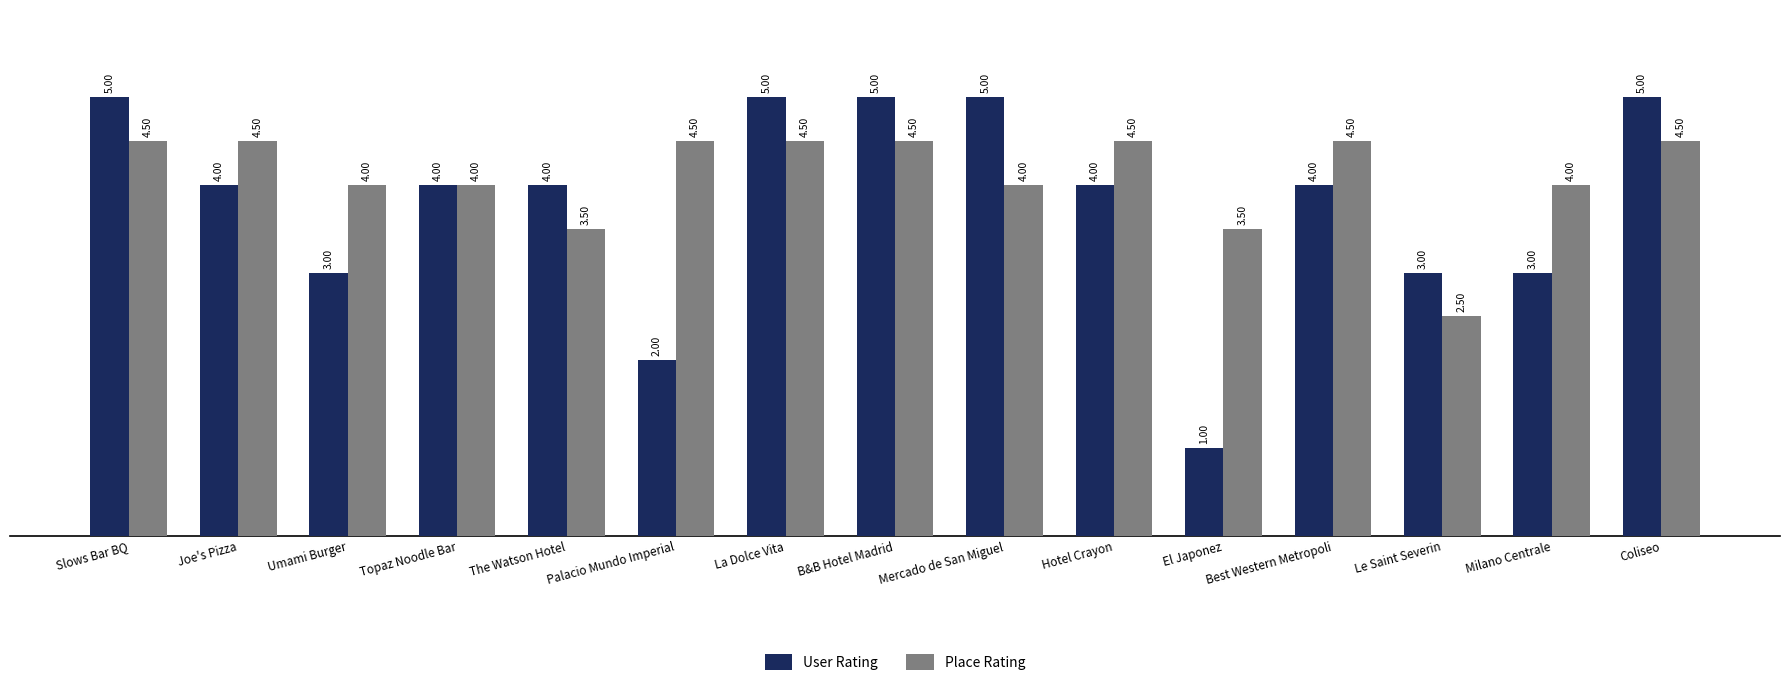

Reading right to left, list all the values displayed in this chart.

User Rating: 5.0	3.0	3.0	4.0	1.0	4.0	5.0	5.0	5.0	2.0	4.0	4.0	3.0	4.0	5.0
Place Rating: 4.5	4.0	2.5	4.5	3.5	4.5	4.0	4.5	4.5	4.5	3.5	4.0	4.0	4.5	4.5